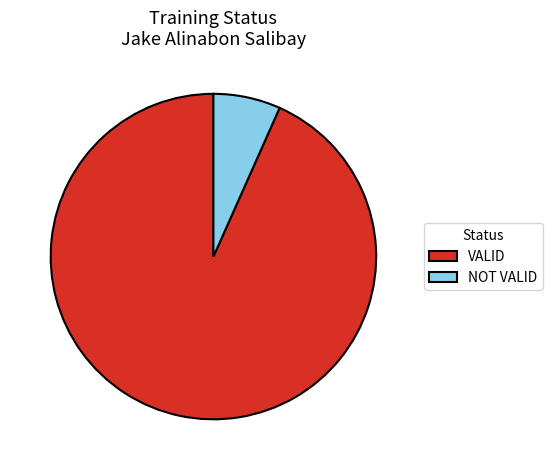

Between VALID and NOT VALID, which is larger?

VALID